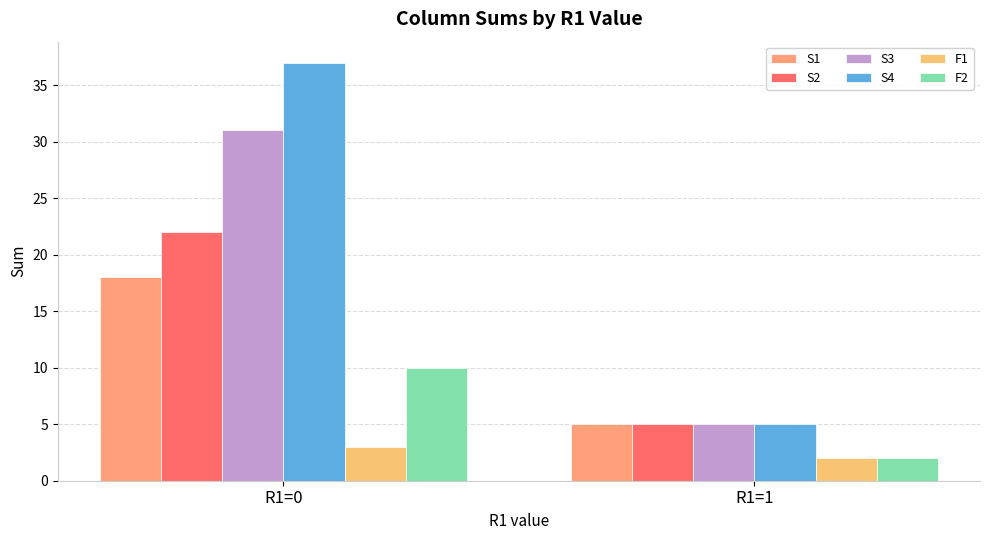

Between R1=1 and R1=0, which is larger?

R1=0